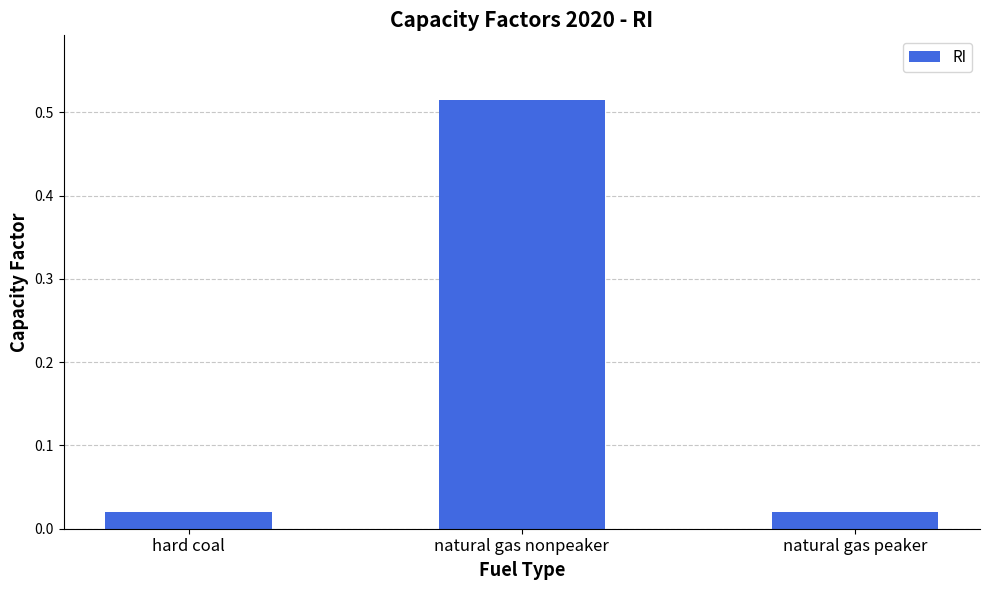

What is the sum of all values?

0.6